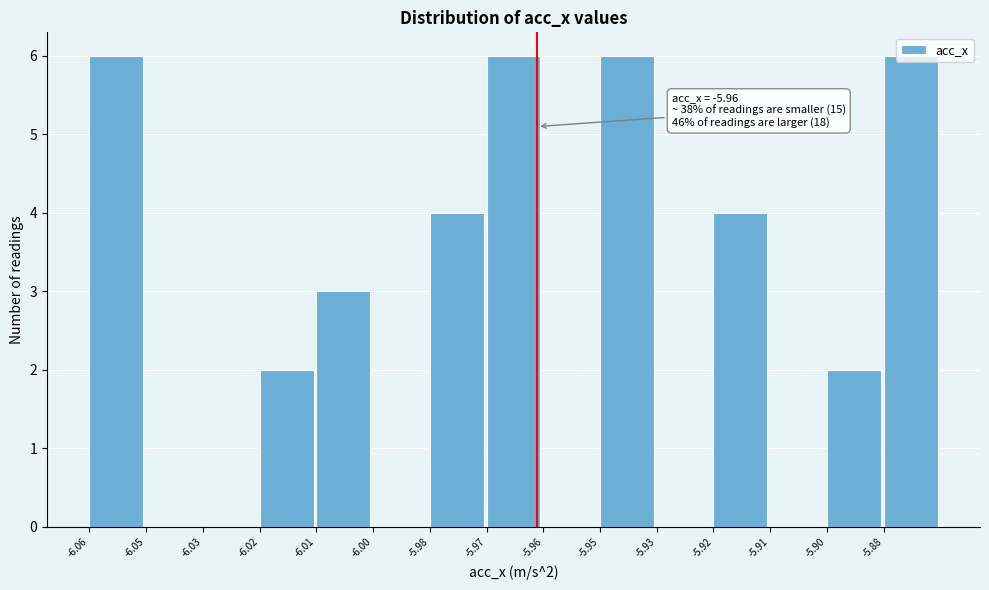

What is the sum of the values at -5.95 and -6.06?

12